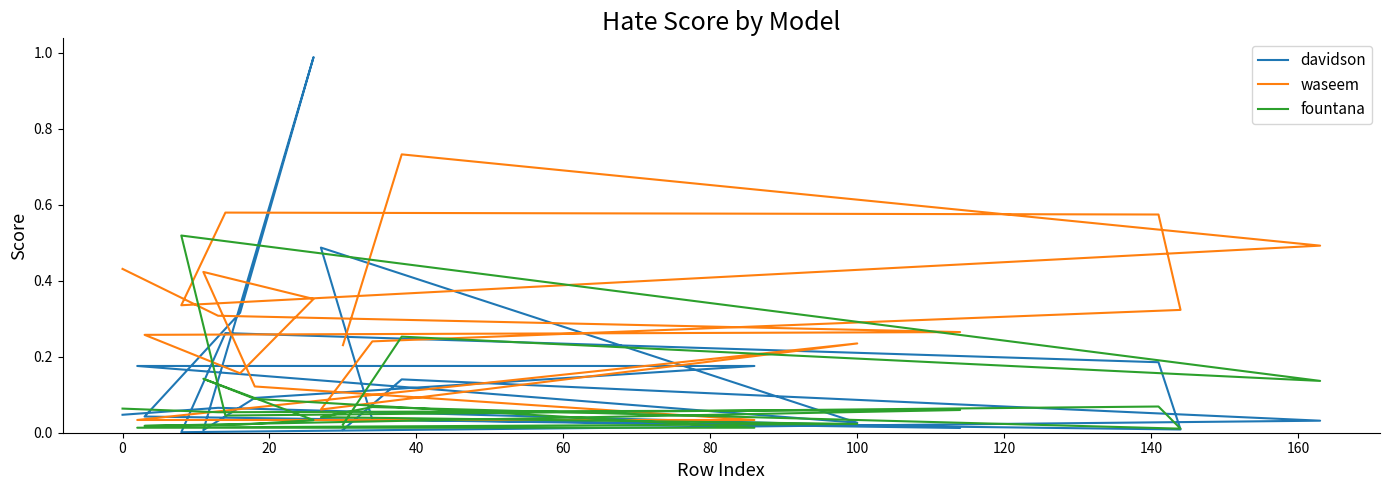

What is the value of the waseem point at the 15th from the left?

0.6